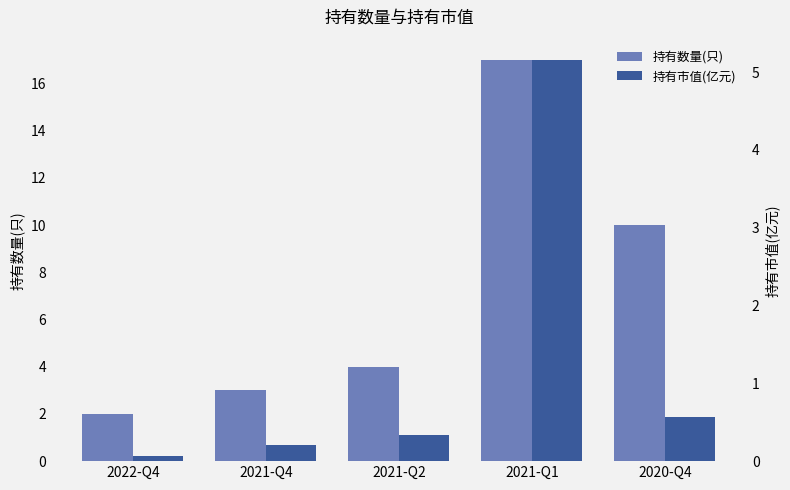

What is the difference between the 持有数量(只) values at 2022-Q4 and 2021-Q2?

2.0